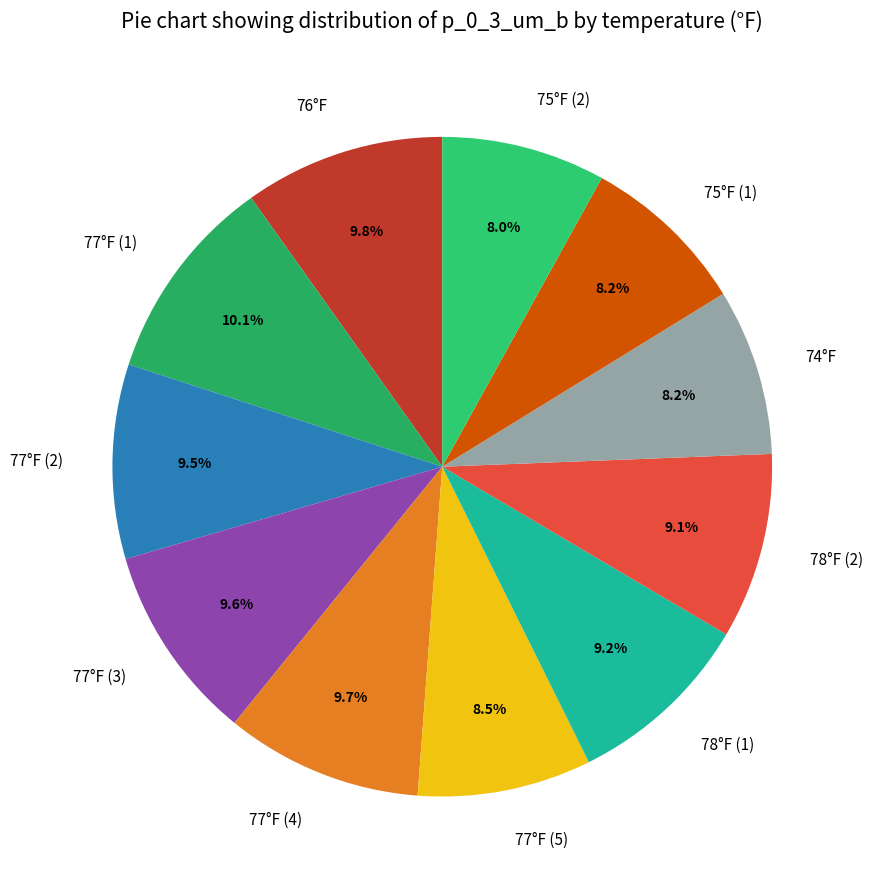

Combined, what portion of the pie is 78°F (2) and 76°F?

18.9%